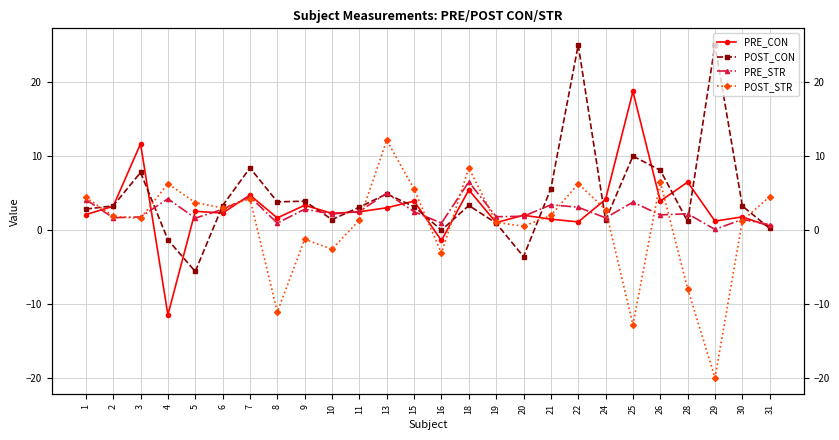

How many intersections are there between POST_STR and PRE_CON?

12